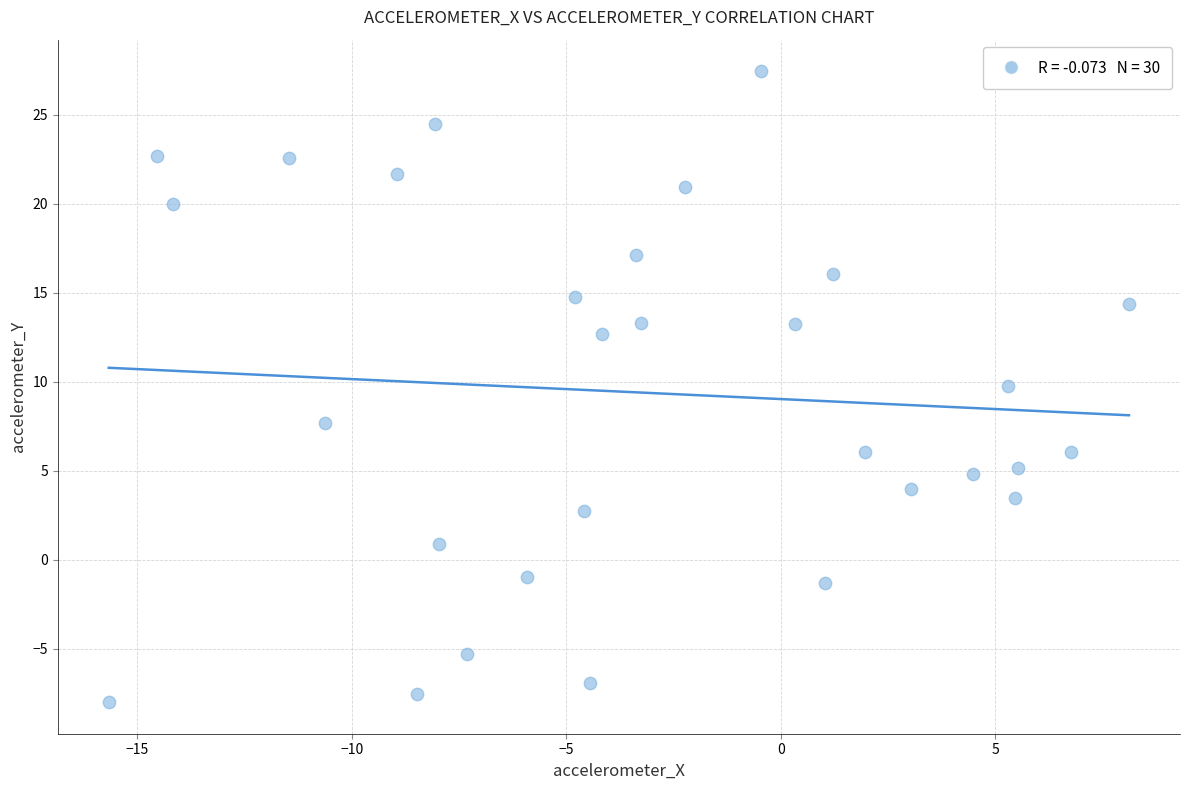

What is the range of X values (max minus min)?

23.8